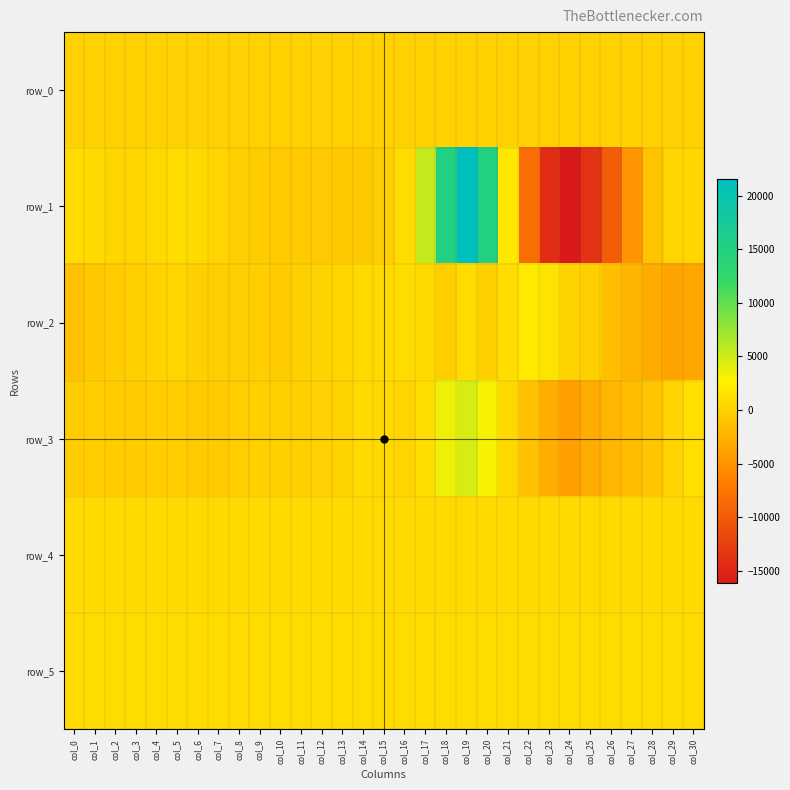

True or false: row_0 has a value of 92.0 at col_22.

True